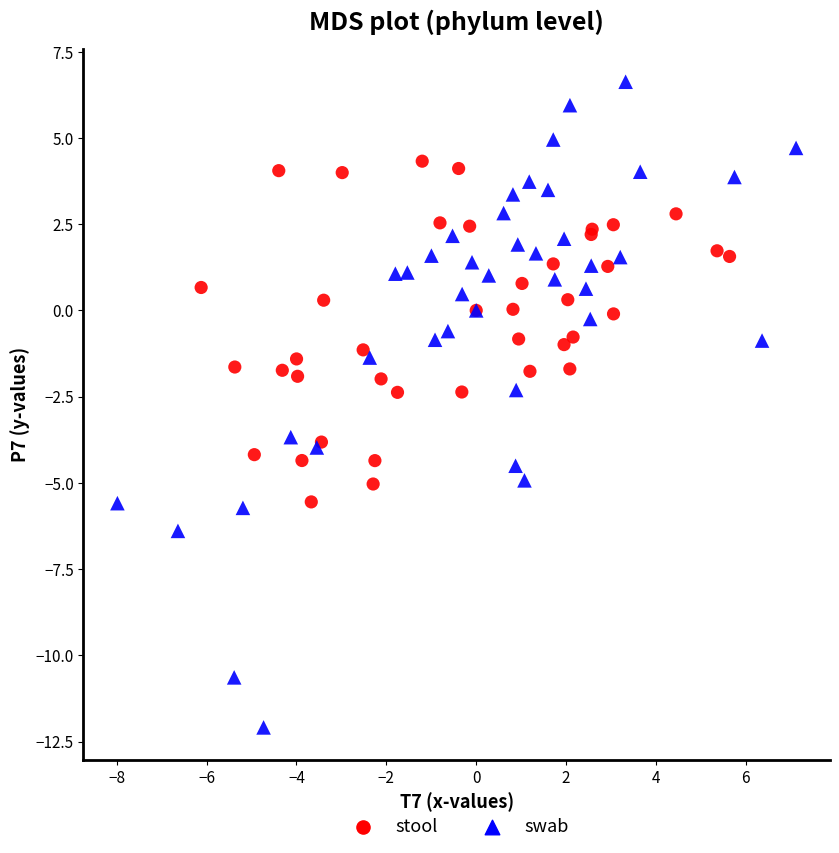

Which series reaches the maximum Y coordinate?

swab